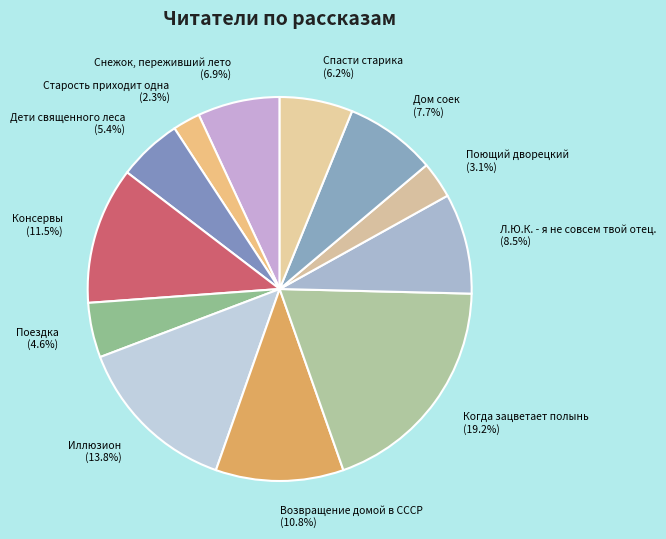

Which category has the smallest portion of the pie?

Старость приходит одна